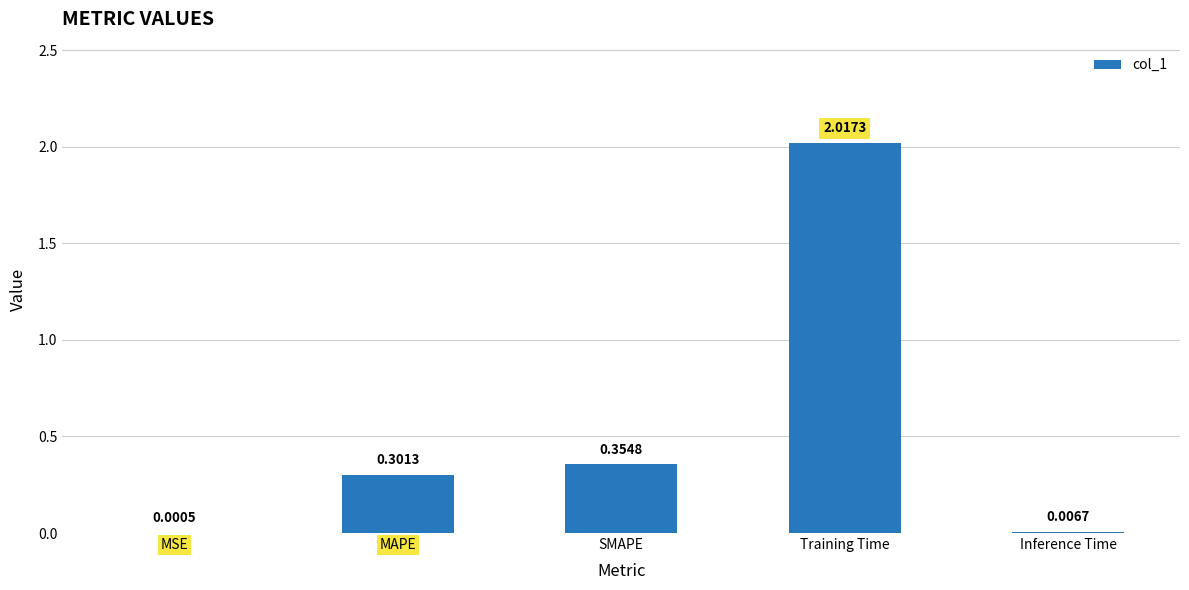

What is the sum of the values at Training Time and MAPE?

2.3